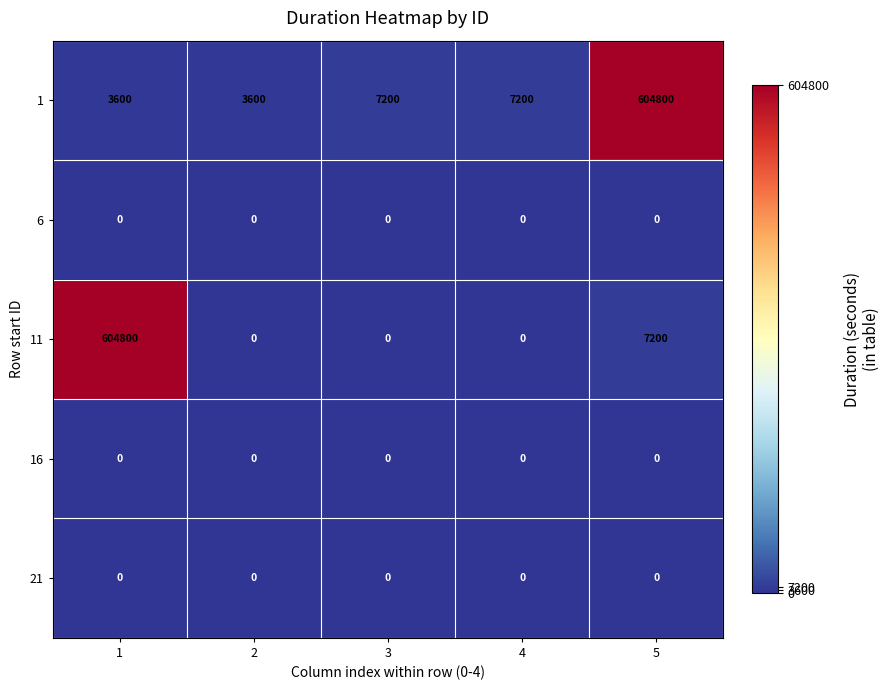

At how many categories does at least one series exceed 421157?

2